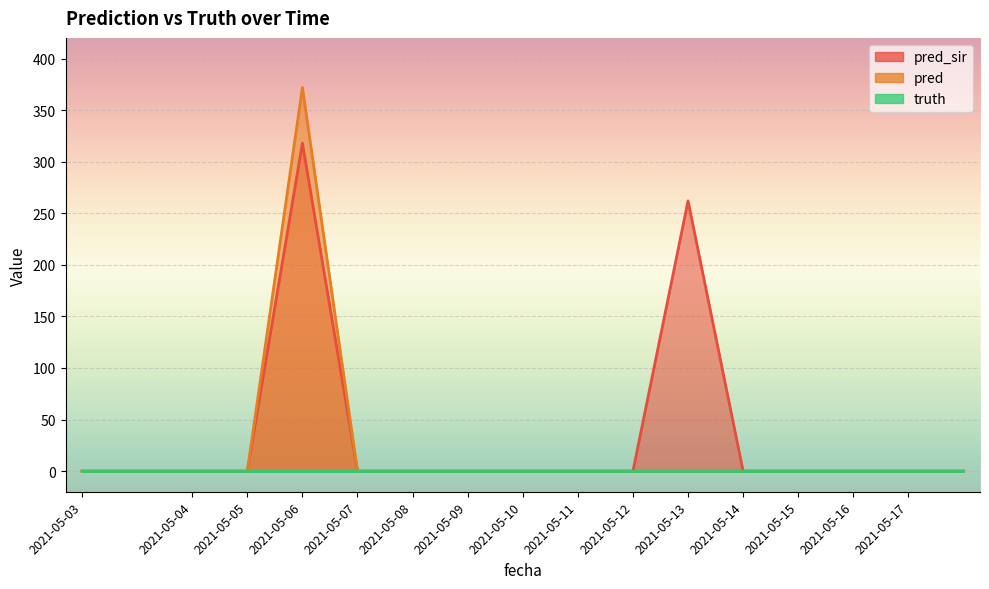

True or false: pred_sir and pred intersect in this chart.

False